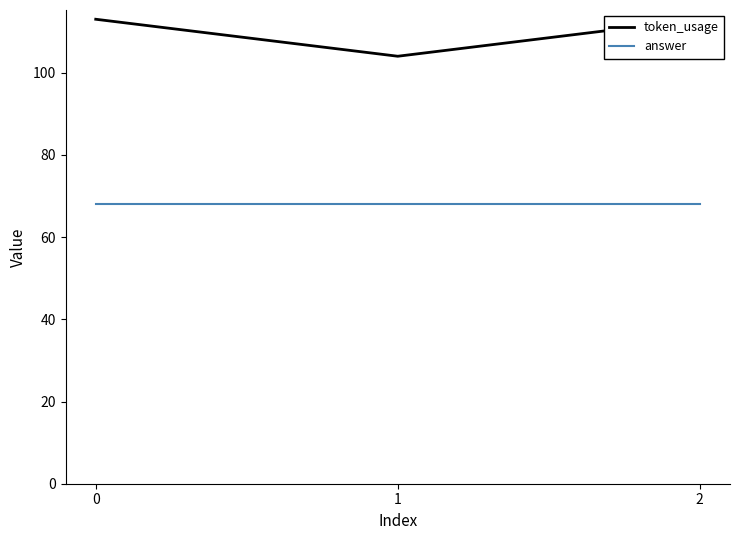

Which series changed the most between 0 and 1?

token_usage